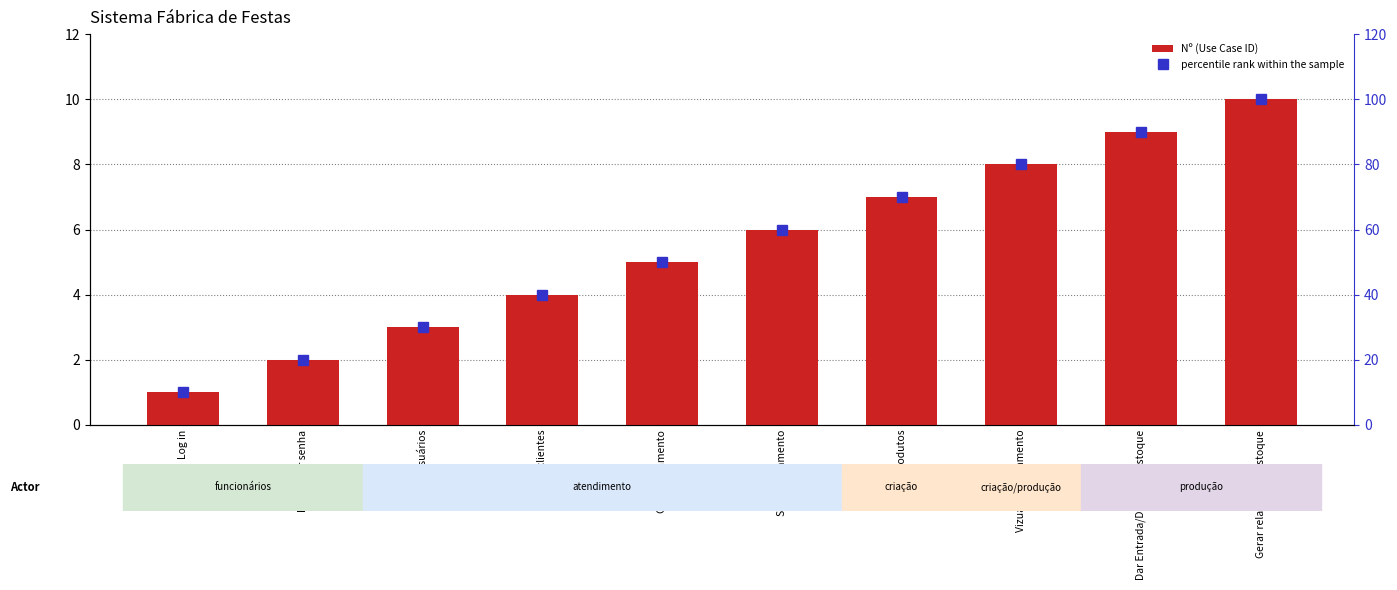

What is the average value of the percentile rank within the sample series?

55